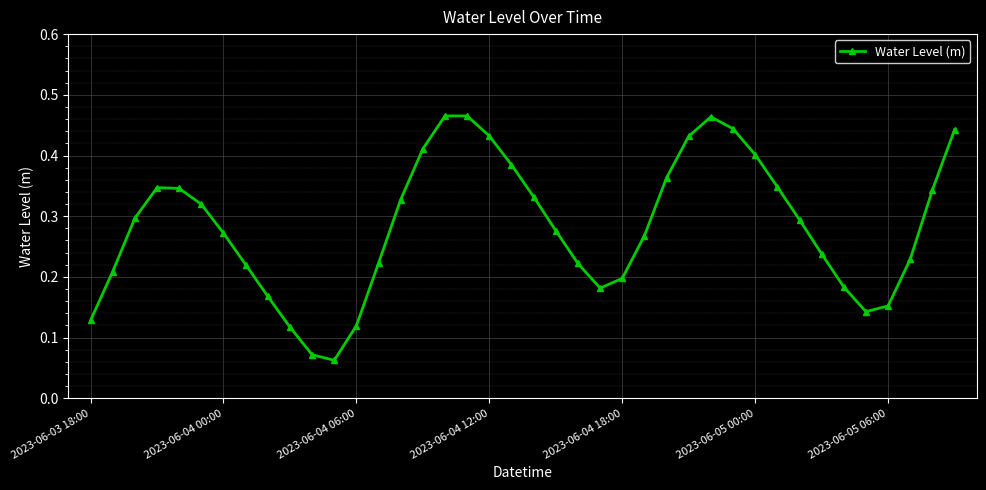

How many lines are shown in the chart?

1